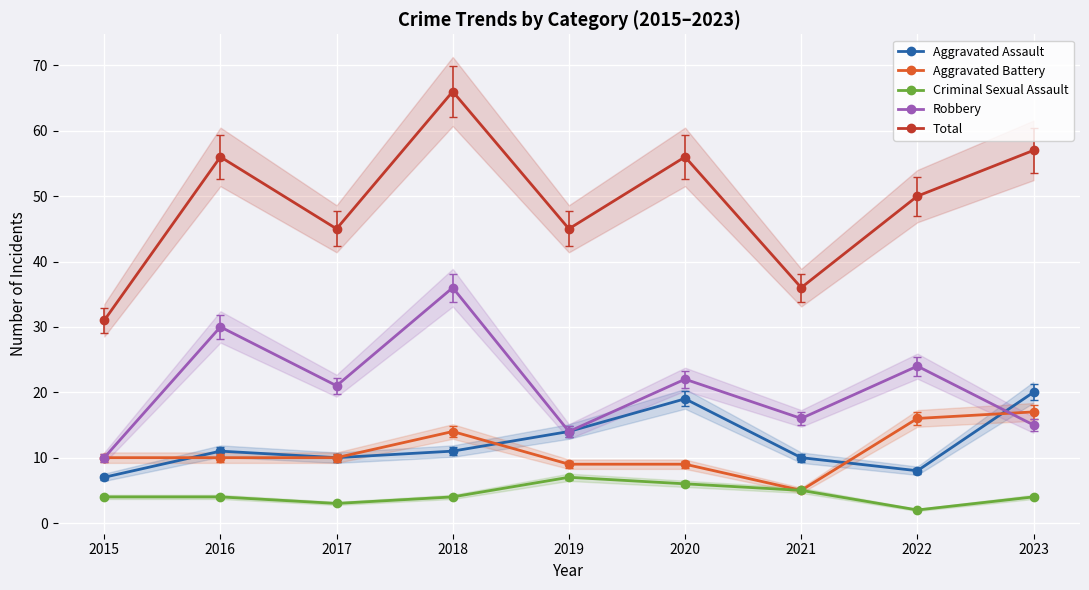

The Total series shows 66 at 2018. True or false?

True